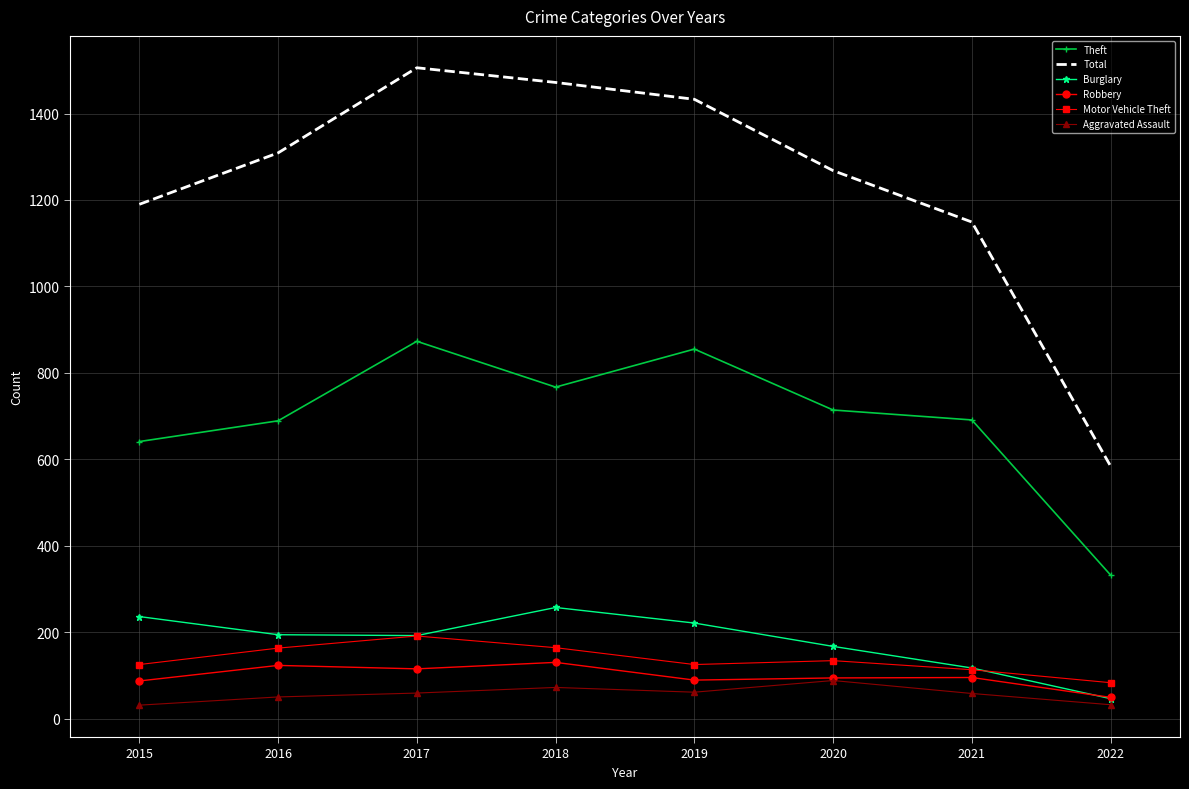

True or false: Aggravated Assault and Total cross at least once.

False